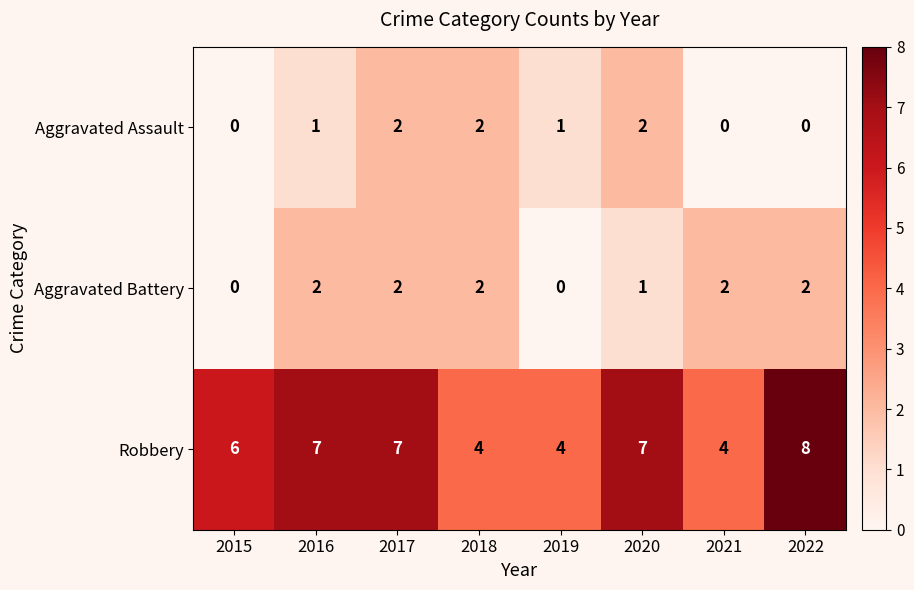

Reading left to right, transcribe all the data shown in this chart.

Aggravated Assault: 0	1	2	2	1	2	0	0
Aggravated Battery: 0	2	2	2	0	1	2	2
Robbery: 6	7	7	4	4	7	4	8